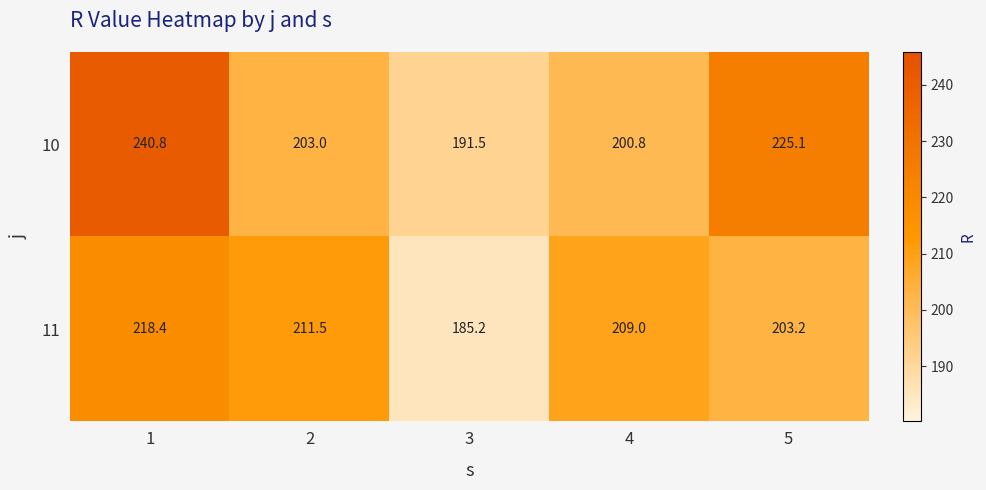

How many categories are shown in the chart?

5